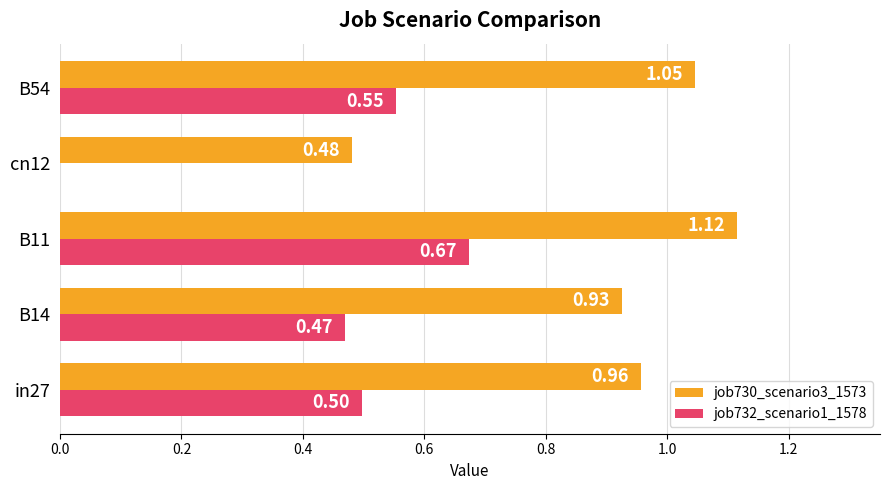

Which series has the largest total across all categories?

job730_scenario3_1573